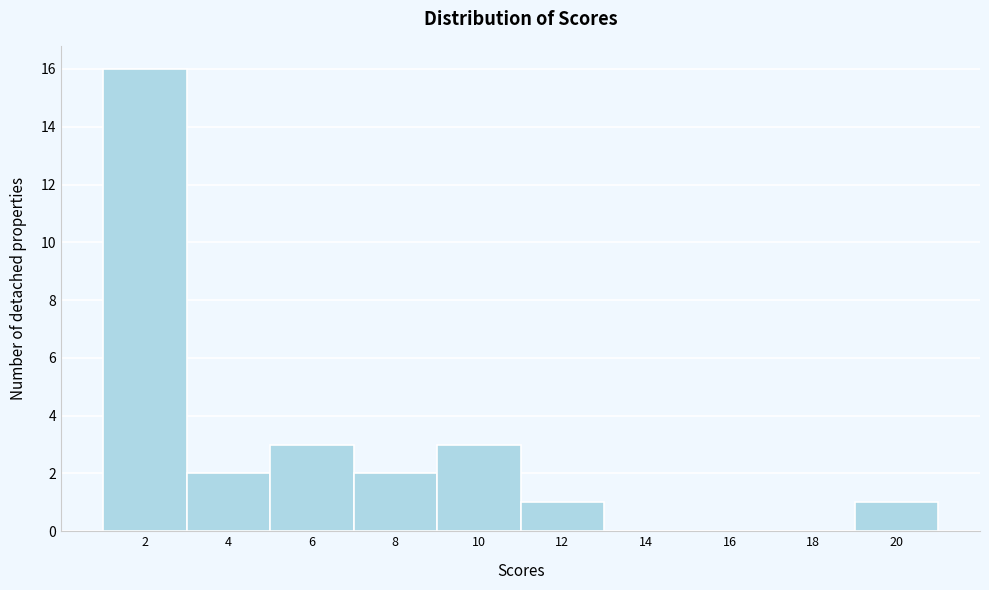

Reading right to left, what are all the values shown in this chart?

20=1	18=0	16=0	14=0	12=1	10=3	8=2	6=3	4=2	2=16